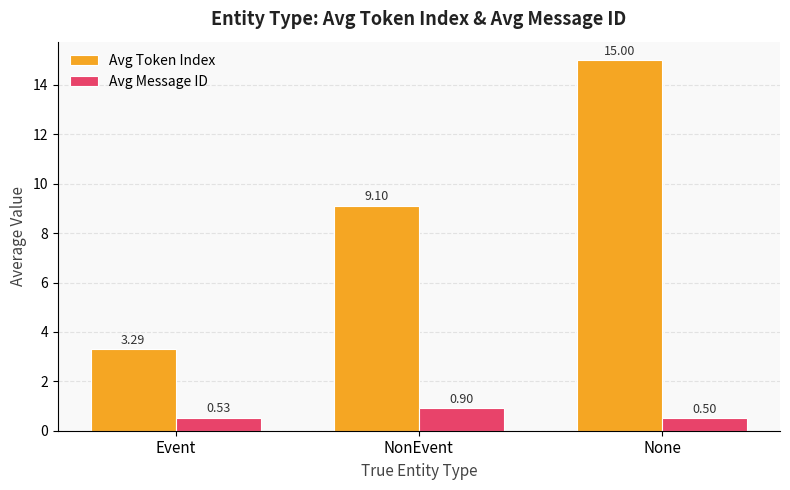

What is the label of the 3rd bar from the left?

None